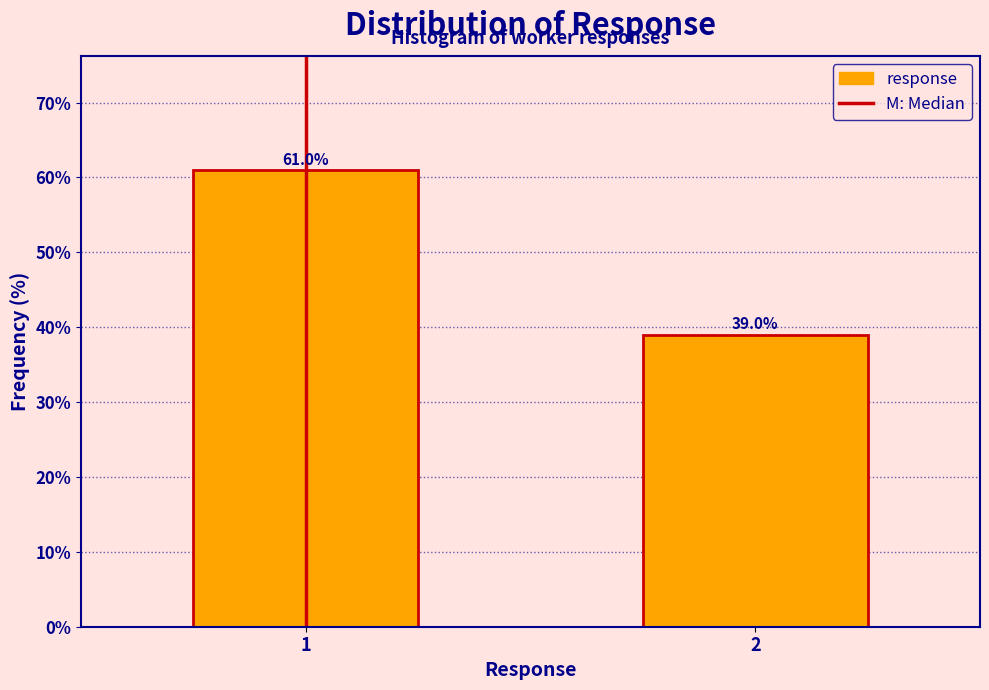

Reading right to left, transcribe all the data shown in this chart.

39	61